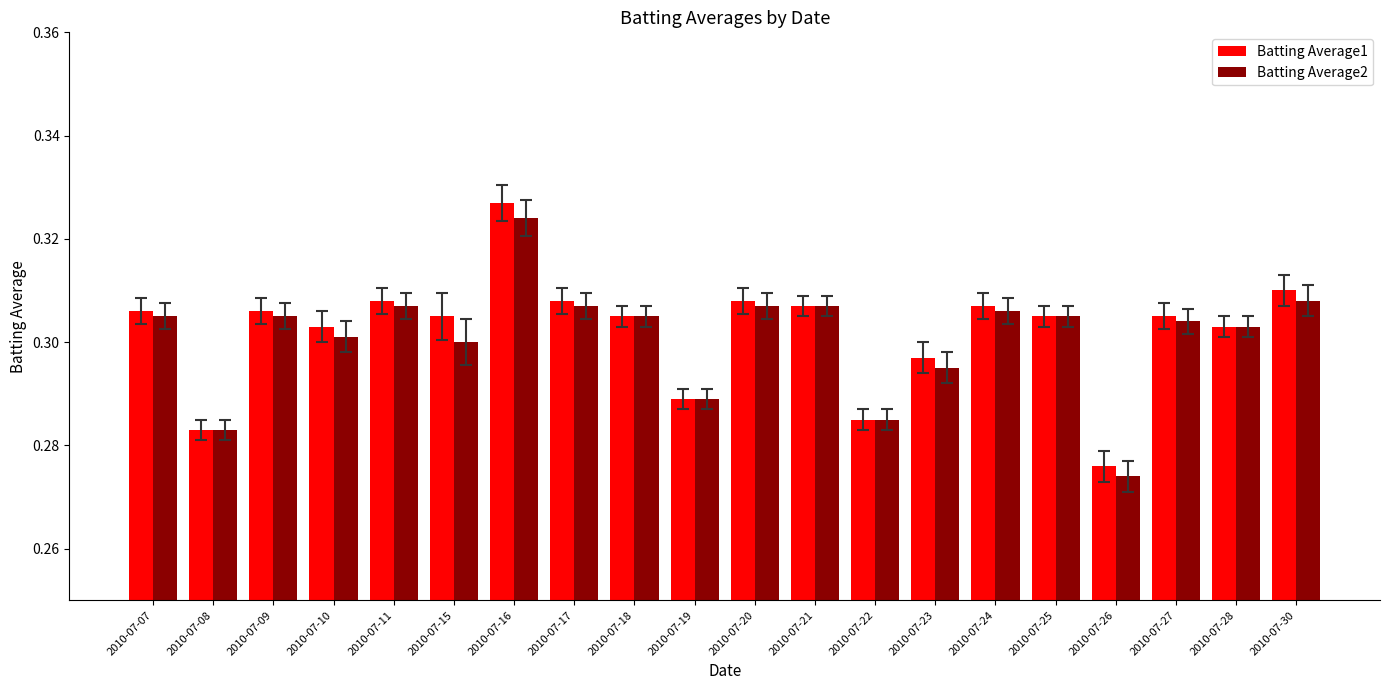

How many Batting Average1 values are between 0 and 1?

20